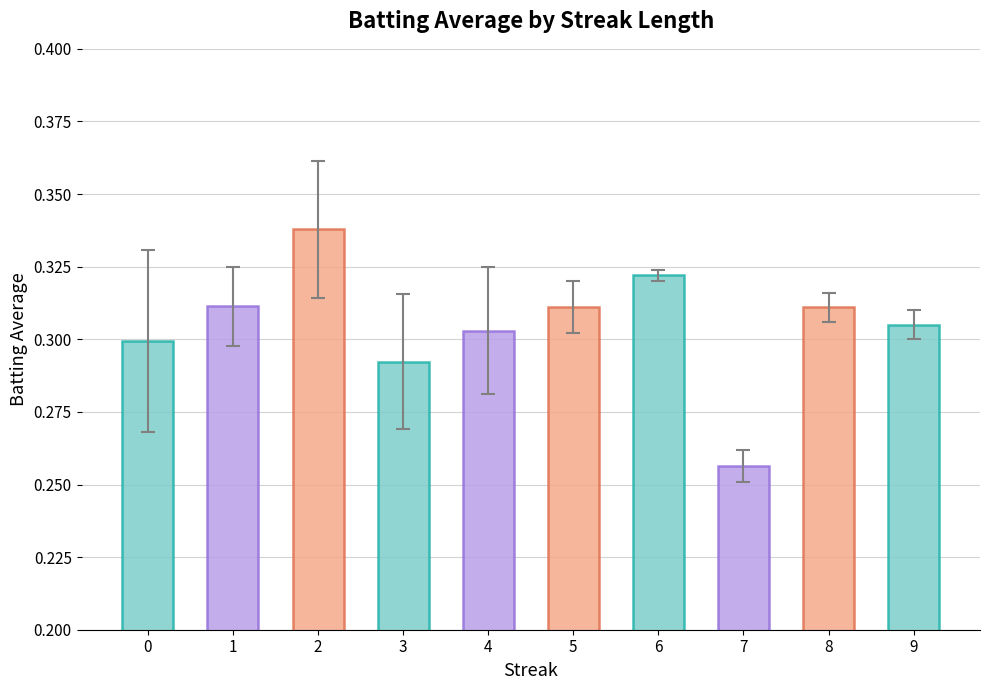

At which label is the value closest to 0?

7